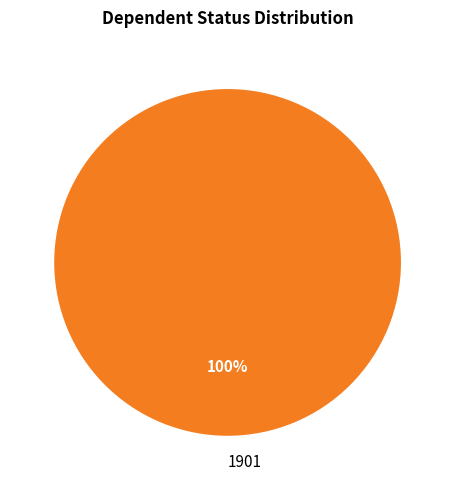

To the nearest percent, what portion does 1901 represent?

100%